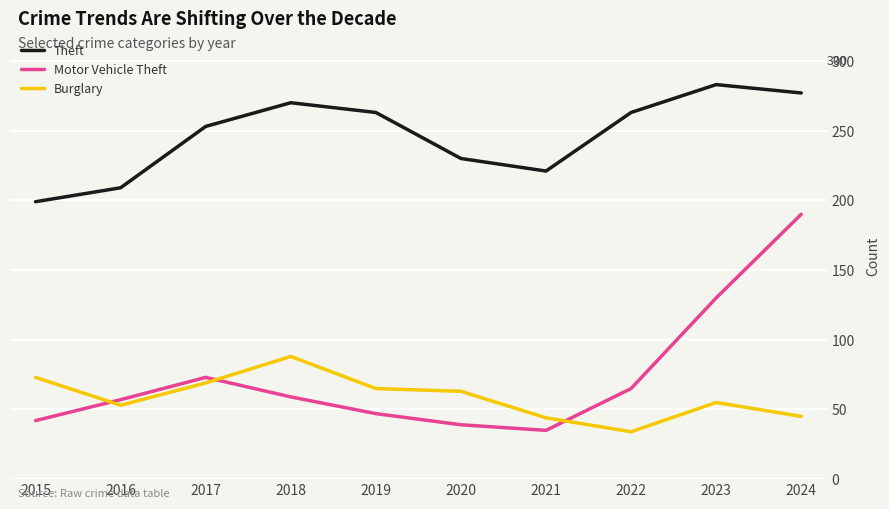

What is the lowest value of the Motor Vehicle Theft series?

35